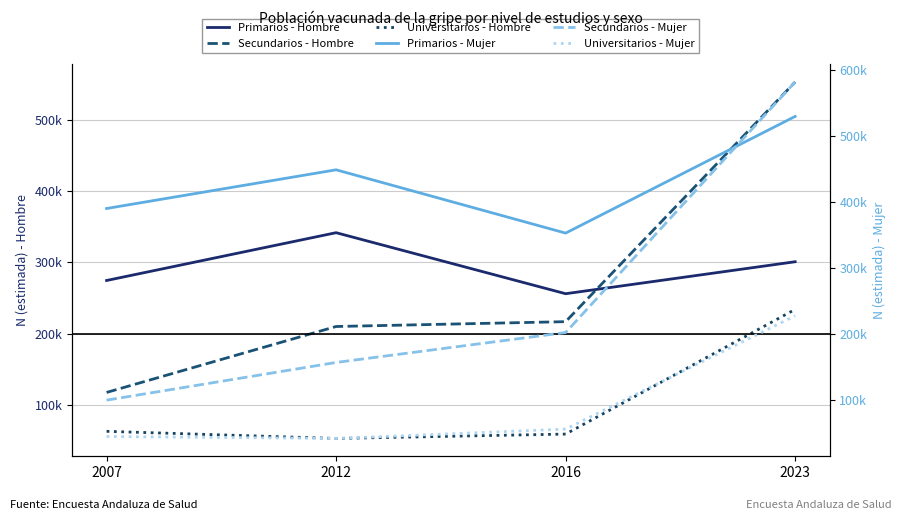

At which category is the sum across all series the highest?

2023